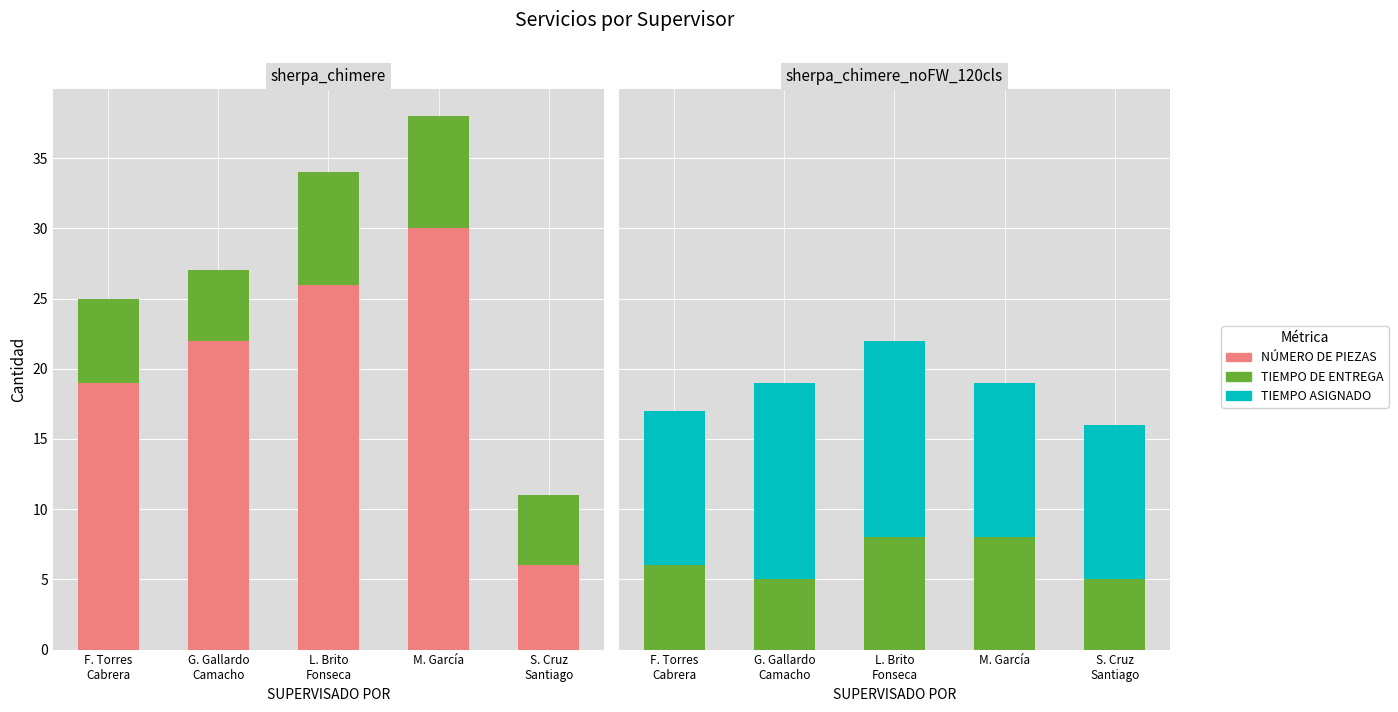

List the labels in order of TIEMPO ASIGNADO value, smallest first.

F. Torres
Cabrera, M. García, S. Cruz
Santiago, G. Gallardo
Camacho, L. Brito
Fonseca